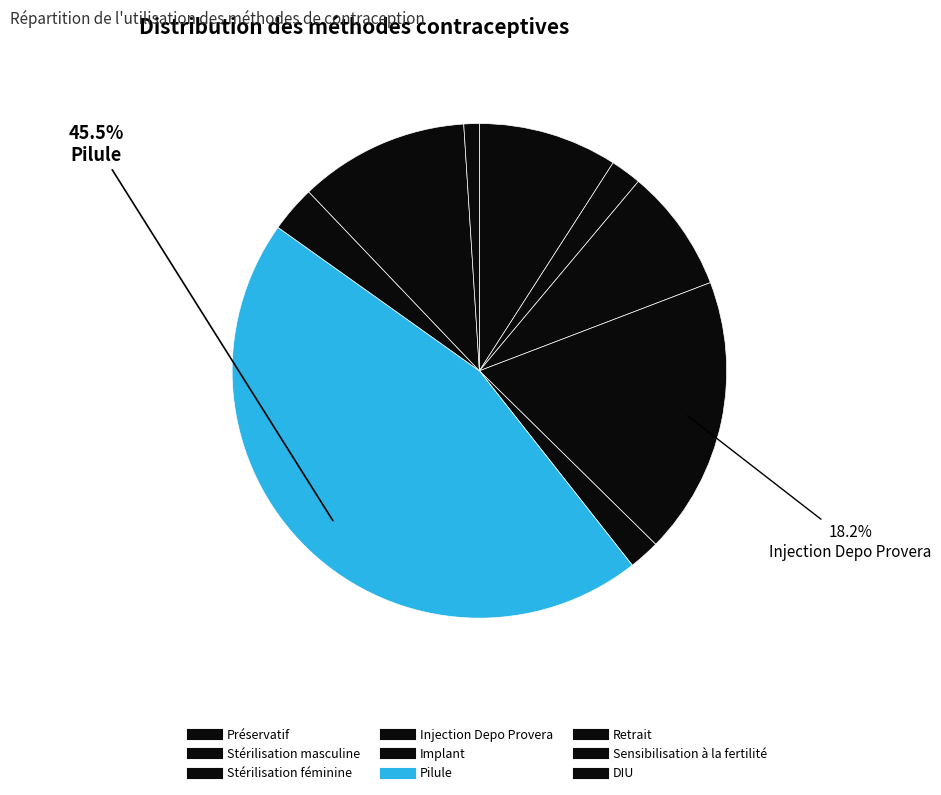

What percentage do Injection Depo Provera and Stérilisation masculine together represent?

20.2%